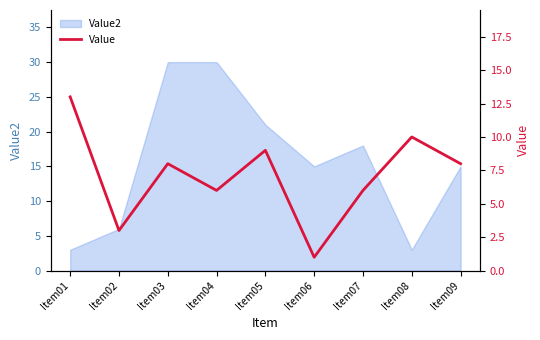

At which category does the data reach its first local peak?

Item03